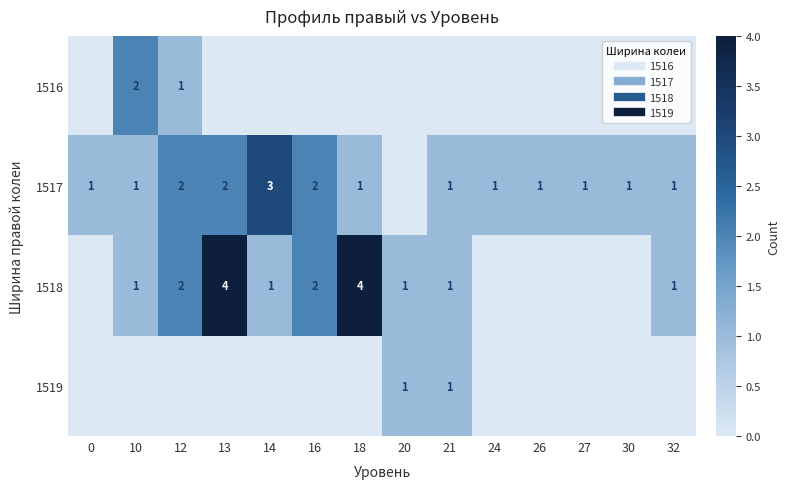

Is it true that 1519 equals 1 at 20?

True